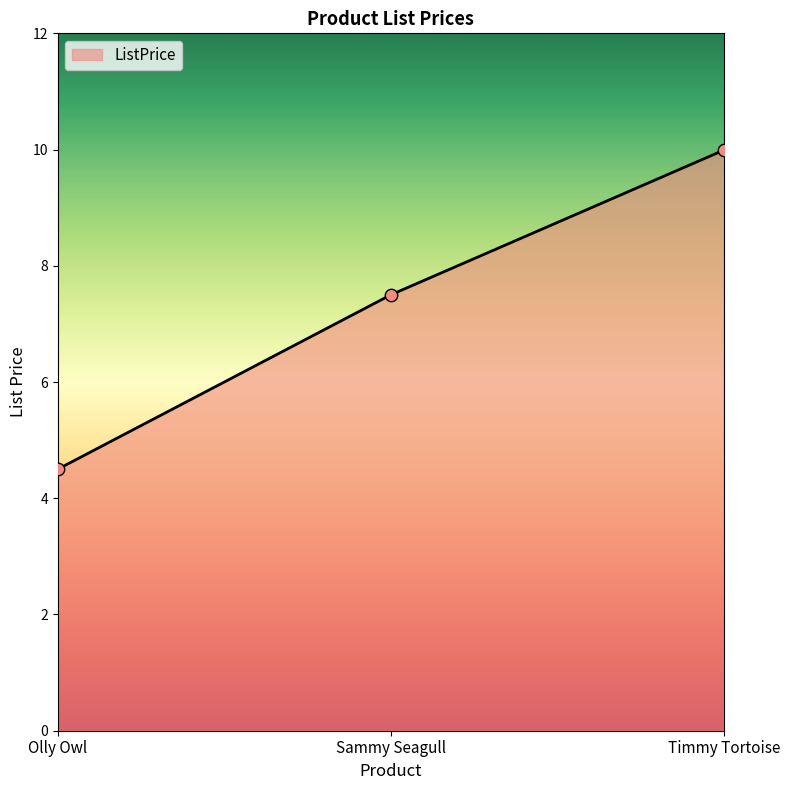

What is the change in value from Olly Owl to Timmy Tortoise?

+5.5